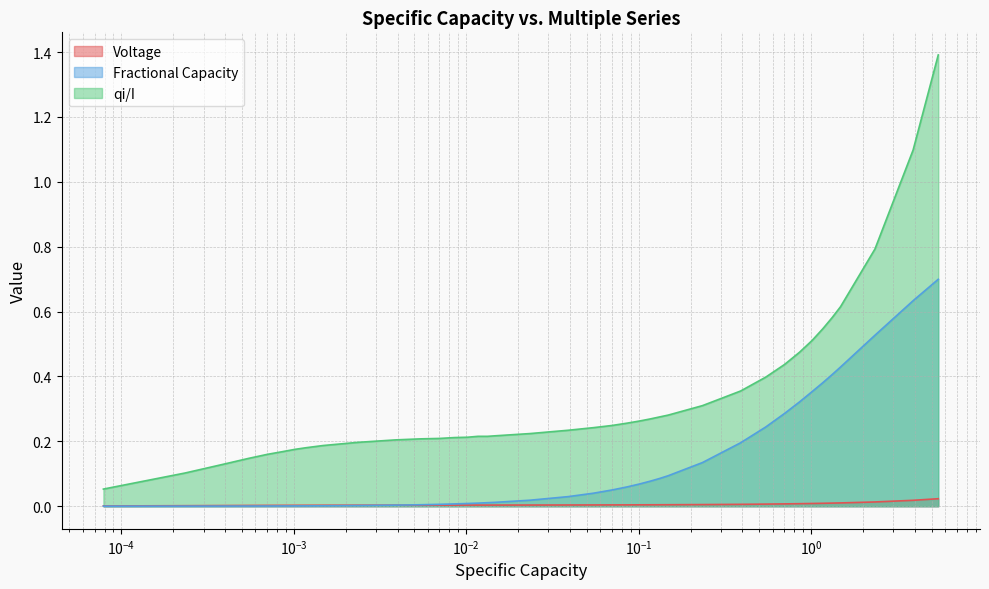

Which series has the widest spread of values?

qi/I